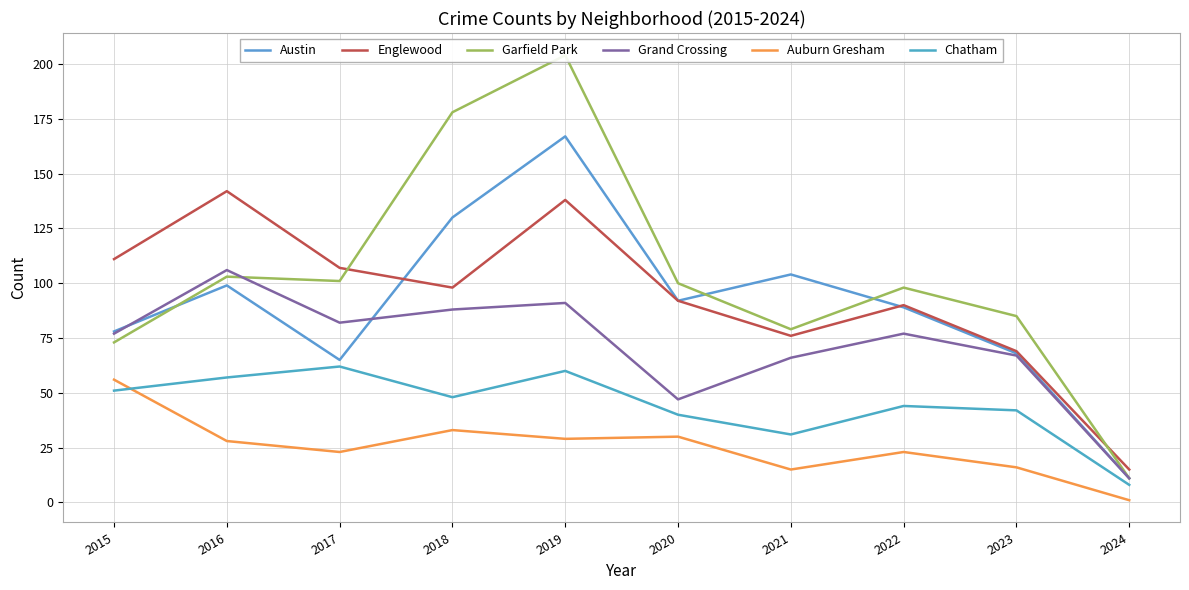

What is the lowest value of the Austin series?

11